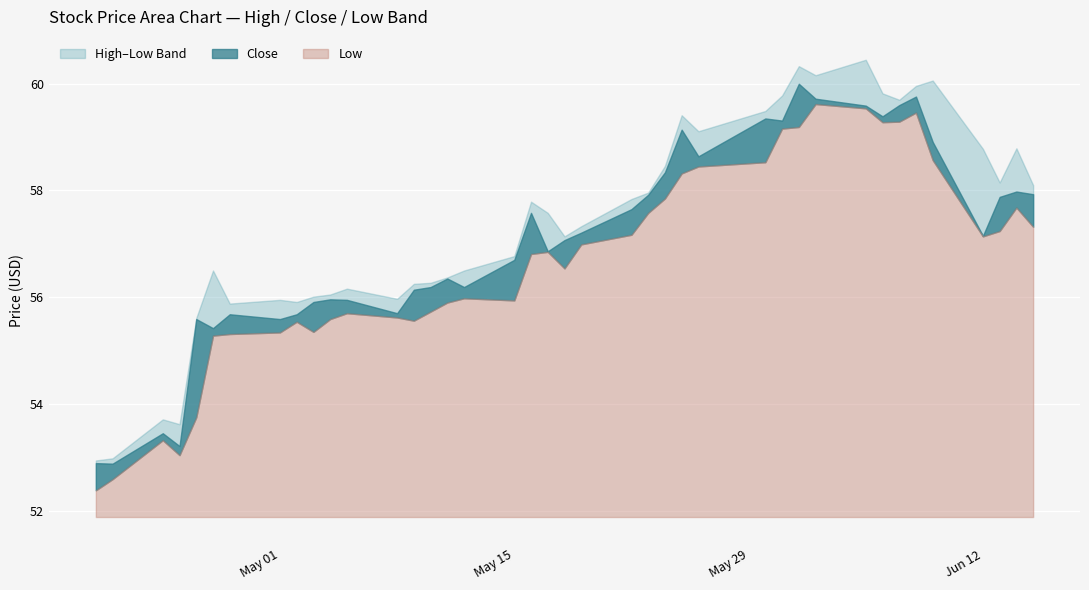

Reading left to right, extract all data points from this chart.

High: 0=52.9	1=53.0	2=53.7	3=53.6	4=55.6	5=56.5	6=55.9	7=56.0	8=55.9	9=56.0	10=56.0	11=56.2	12=56.0	13=56.2	14=56.3	15=56.4	16=56.5	17=56.8	18=57.8	19=57.6	20=57.1	21=57.3	22=57.8	23=58.0	24=58.5	25=59.4	26=59.1	27=59.5	28=59.8	29=60.3	30=60.2	31=60.5	32=59.8	33=59.7	34=60.0	35=60.1	36=58.8	37=58.2	38=58.8	39=58.1
Low: 0=52.4	1=52.6	2=53.3	3=53.0	4=53.8	5=55.3	6=55.3	7=55.3	8=55.5	9=55.3	10=55.6	11=55.7	12=55.6	13=55.6	14=55.7	15=55.9	16=56.0	17=55.9	18=56.8	19=56.8	20=56.5	21=57.0	22=57.2	23=57.6	24=57.8	25=58.3	26=58.5	27=58.5	28=59.2	29=59.2	30=59.6	31=59.5	32=59.3	33=59.3	34=59.5	35=58.6	36=57.1	37=57.2	38=57.7	39=57.3
Close: 0=52.9	1=52.9	2=53.5	3=53.2	4=55.6	5=55.4	6=55.7	7=55.6	8=55.7	9=55.9	10=56.0	11=56.0	12=55.7	13=56.1	14=56.2	15=56.3	16=56.2	17=56.7	18=57.6	19=56.9	20=57.1	21=57.2	22=57.7	23=57.9	24=58.3	25=59.1	26=58.6	27=59.3	28=59.3	29=60.0	30=59.7	31=59.6	32=59.4	33=59.6	34=59.8	35=58.9	36=57.2	37=57.9	38=58.0	39=57.9